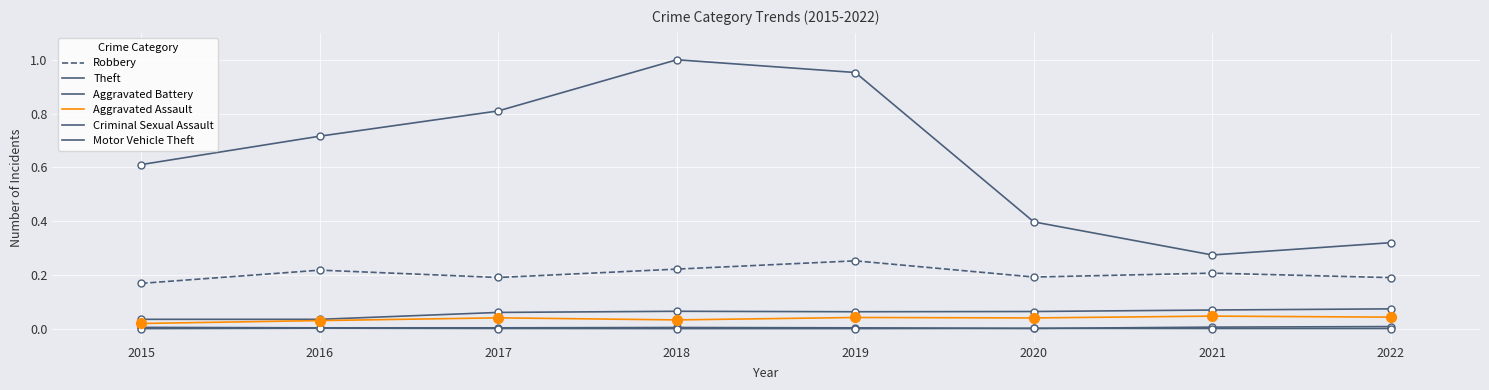

How many lines are shown in the chart?

6